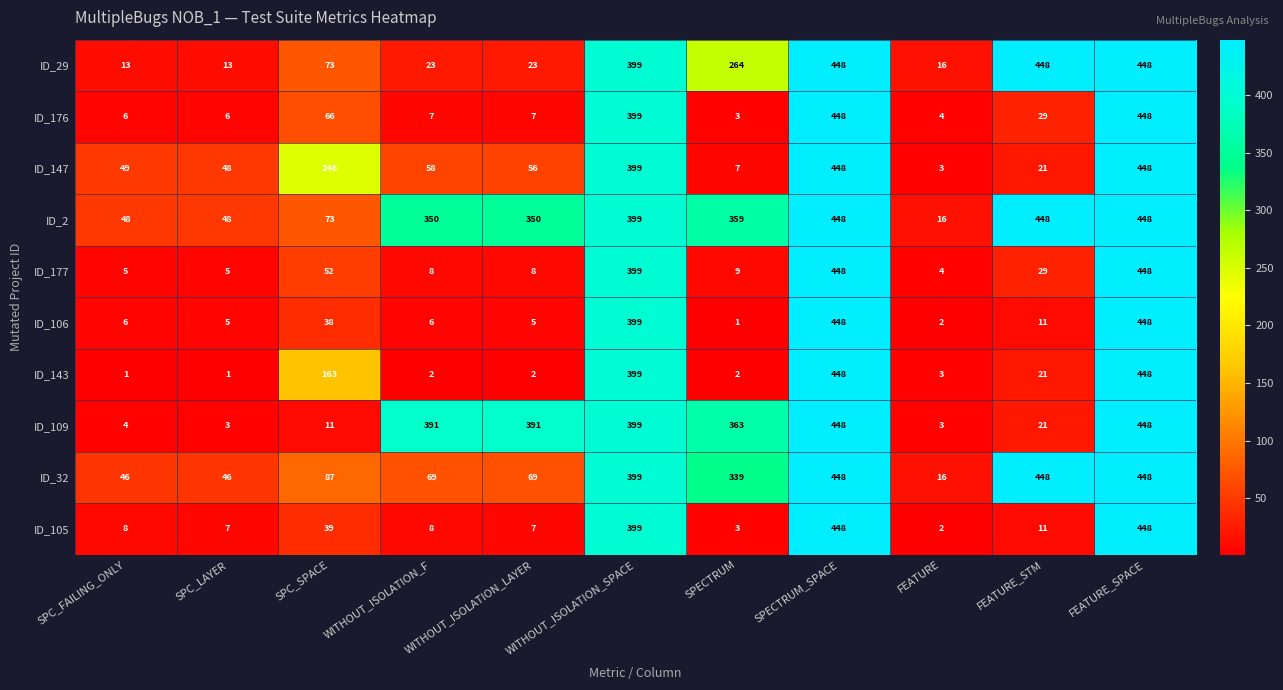

How many data points does each series have?

11